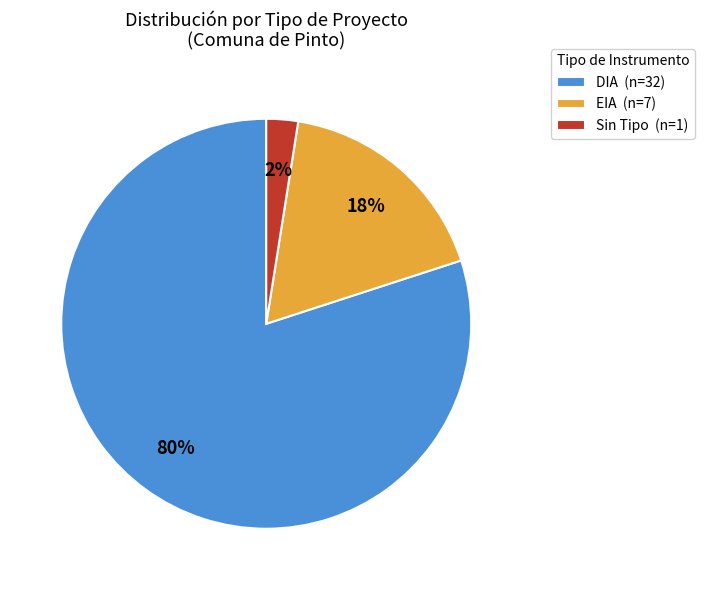

What is the smallest slice in the pie chart?

Sin Tipo (n=1)